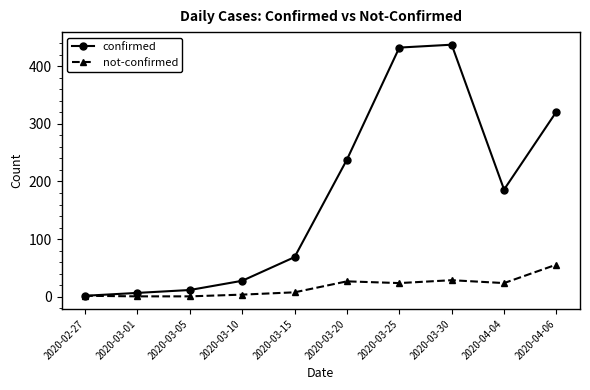

What is the difference between the highest and lowest values at 2020-04-06?

265